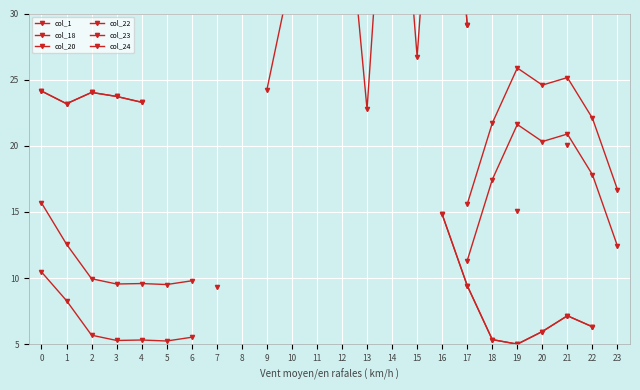

How many interior local peaks does the col_24 series have?

3